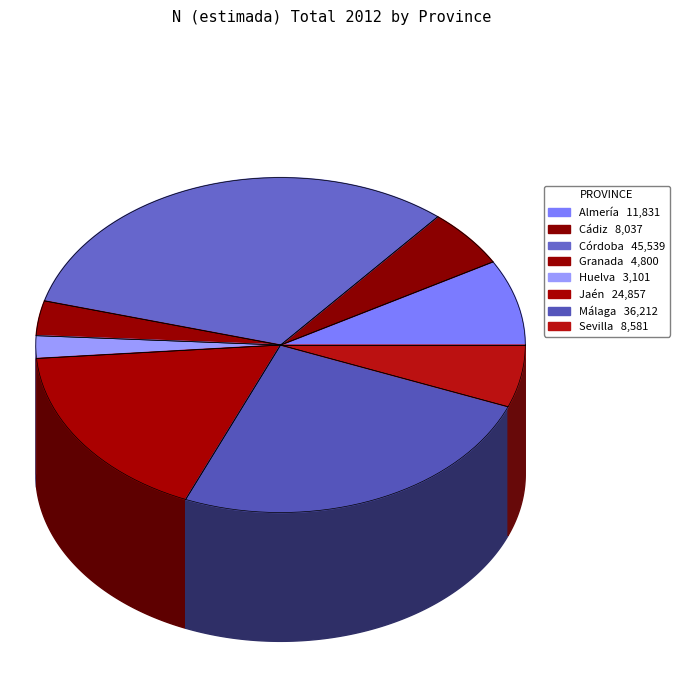

To the nearest percent, what is the difference between the Jaén and Granada slice percentages?

14%